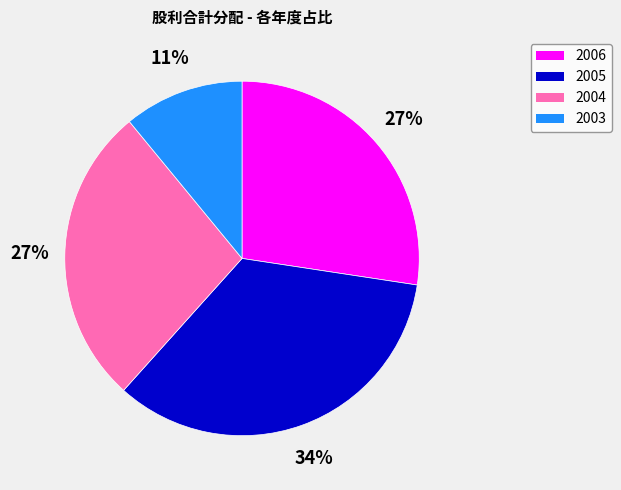

Which has a higher value, 2003 or 2006?

2006